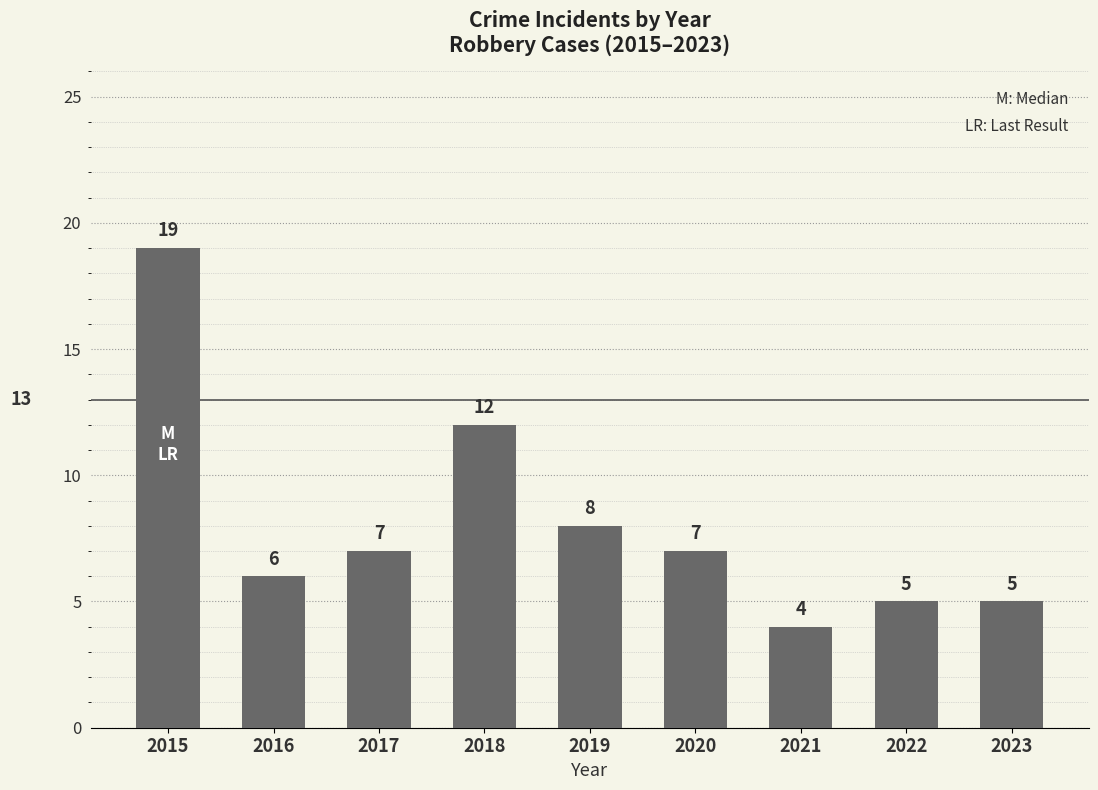

How many bars are there in total?

9